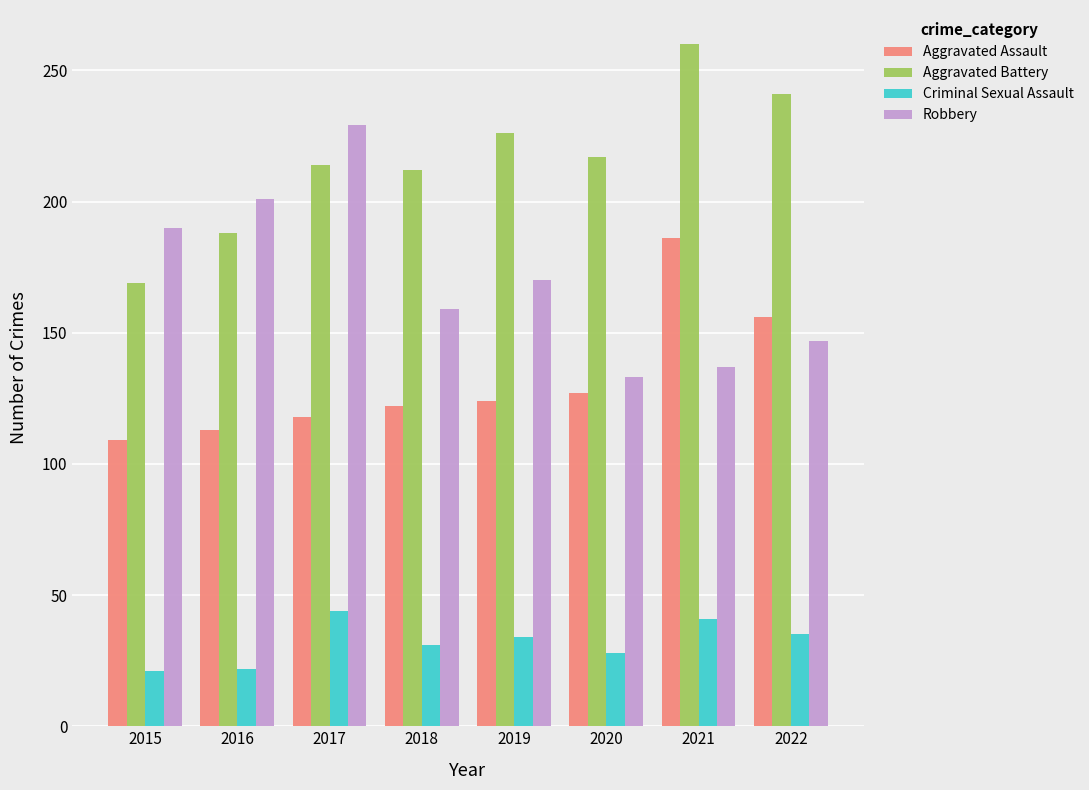

What is the sum of all Criminal Sexual Assault values?

256